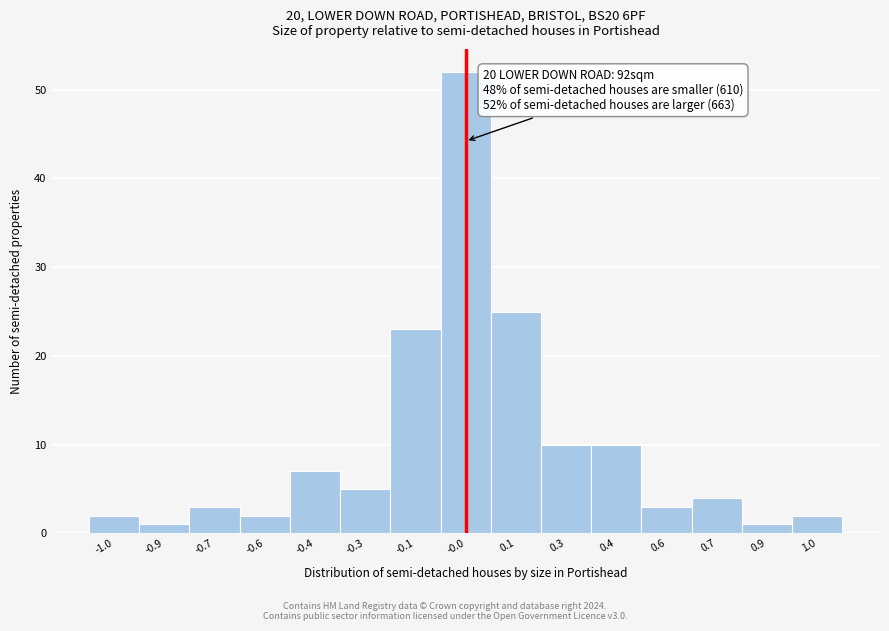

Reading left to right, what are all the values shown in this chart?

2	1	3	2	7	5	23	52	25	10	10	3	4	1	2